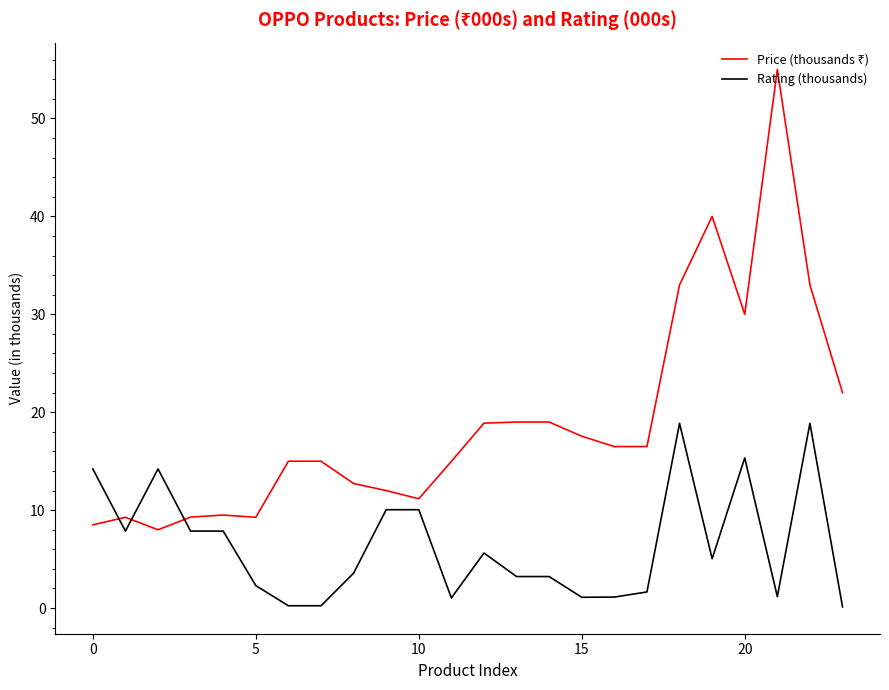

What is the maximum value shown in the chart?

55.0